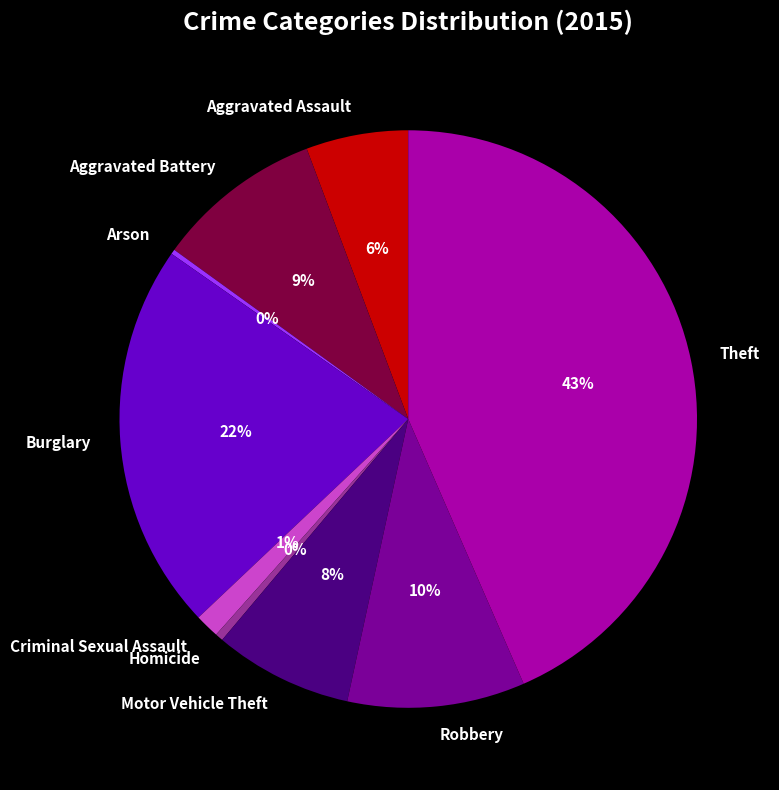

Which has a higher value, Burglary or Homicide?

Burglary